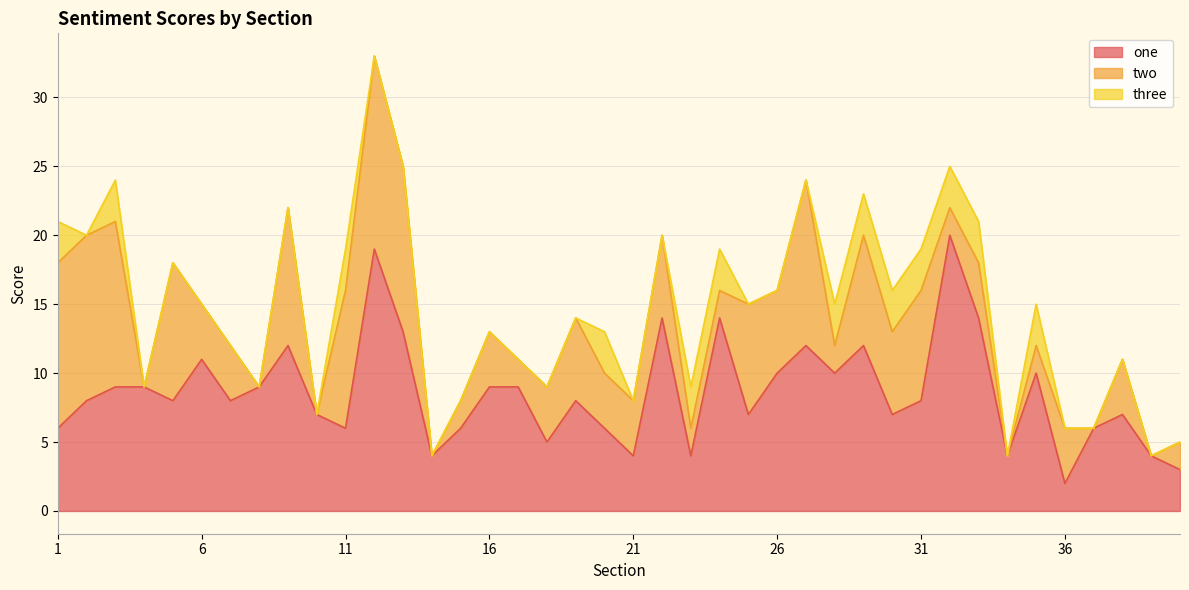

What are all the series names shown in the legend?

one, two, three